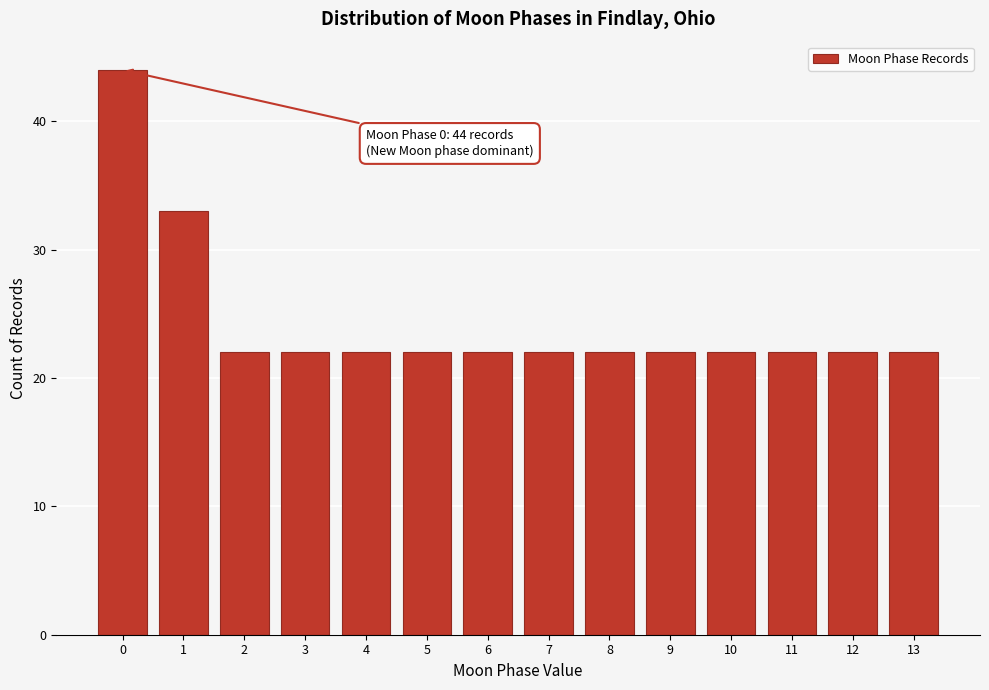

Reading left to right, list all the values displayed in this chart.

0=44	1=33	2=22	3=22	4=22	5=22	6=22	7=22	8=22	9=22	10=22	11=22	12=22	13=22